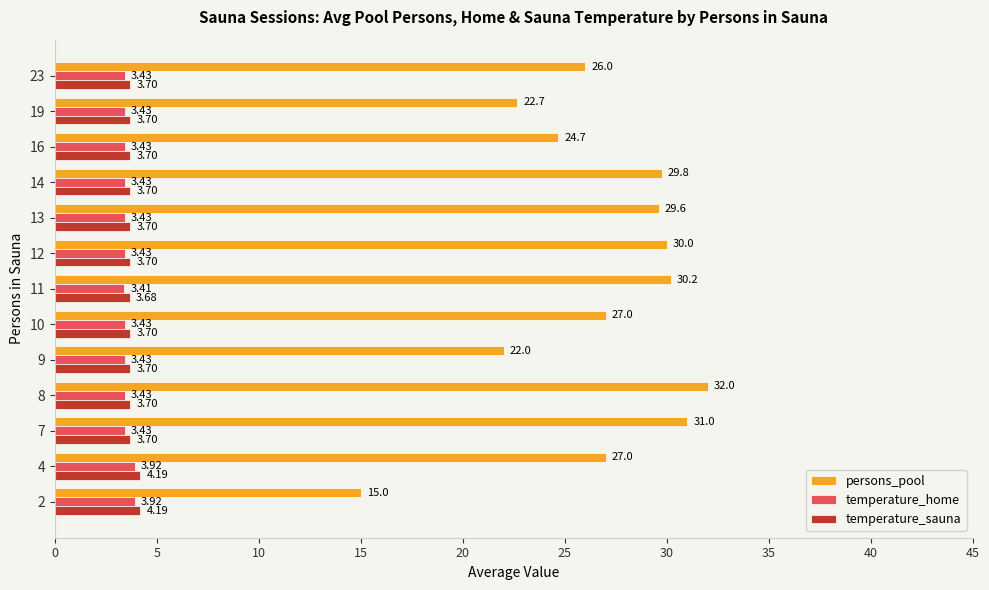

Rank the series by their maximum value, from lowest to highest.

temperature_home, temperature_sauna, persons_pool